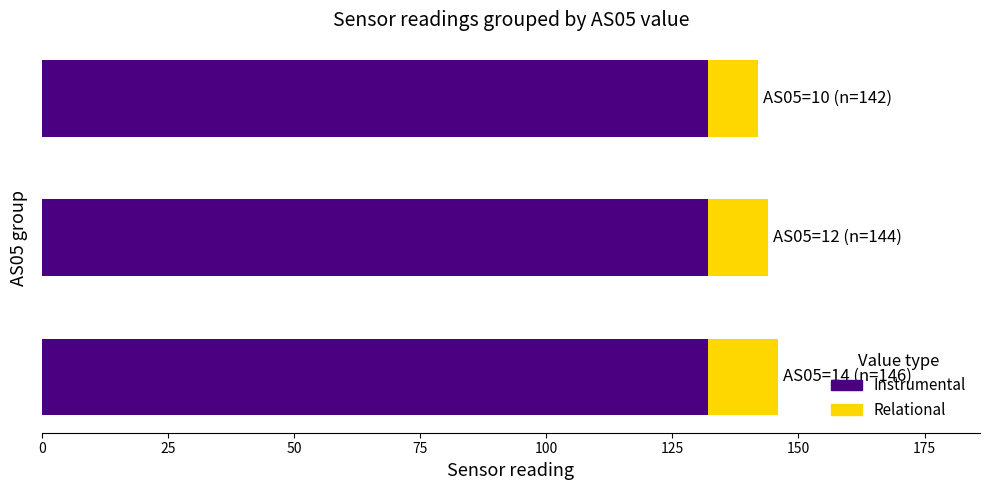

What is the average value of the Instrumental series?

132